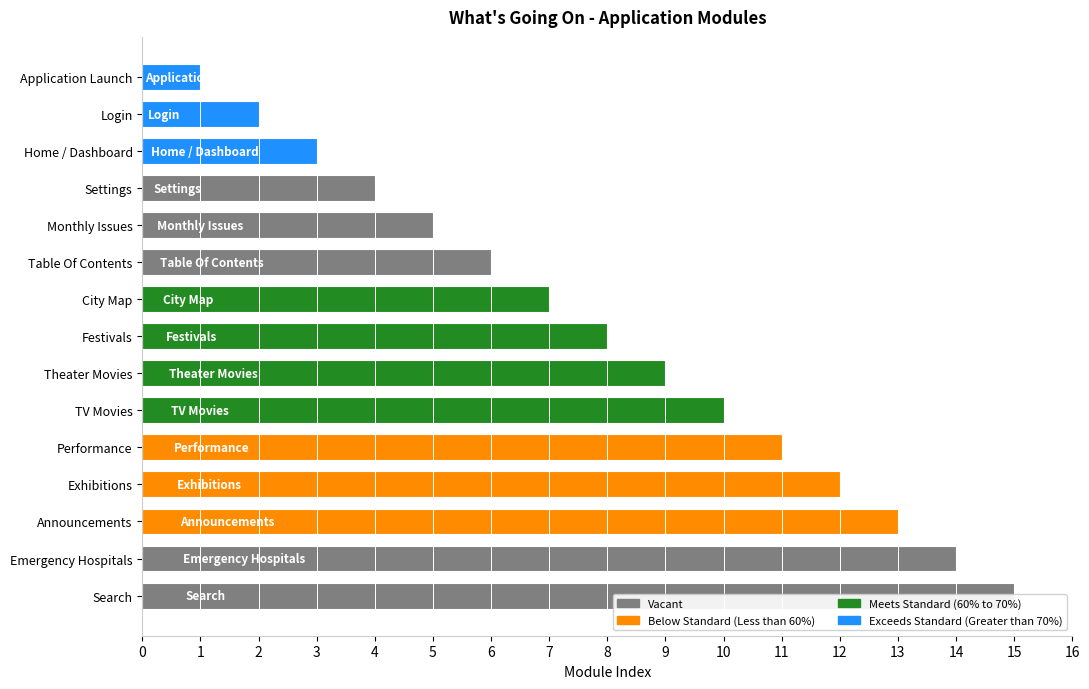

Reading right to left, what are all the values shown in this chart?

Search=15	Emergency Hospitals=14	Announcements=13	Exhibitions=12	Performance=11	TV Movies=10	Theater Movies=9	Festivals=8	City Map=7	Table Of Contents=6	Monthly Issues=5	Settings=4	Home / Dashboard=3	Login=2	Application Launch=1